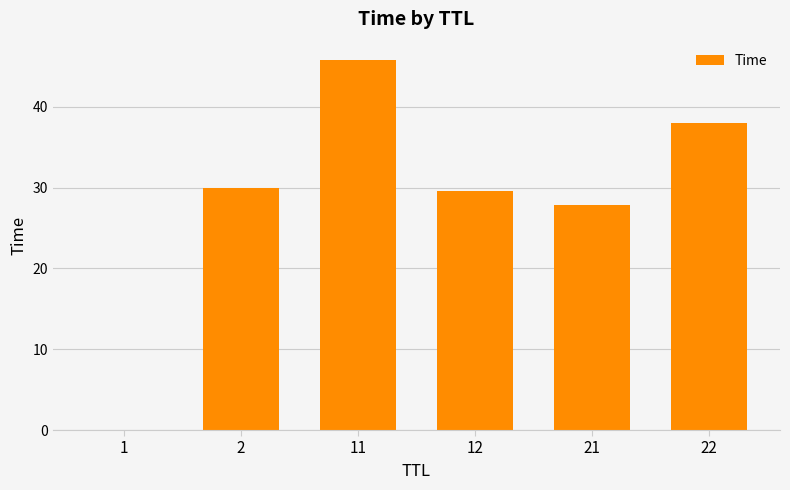

Does the chart contain stacked bars?

No